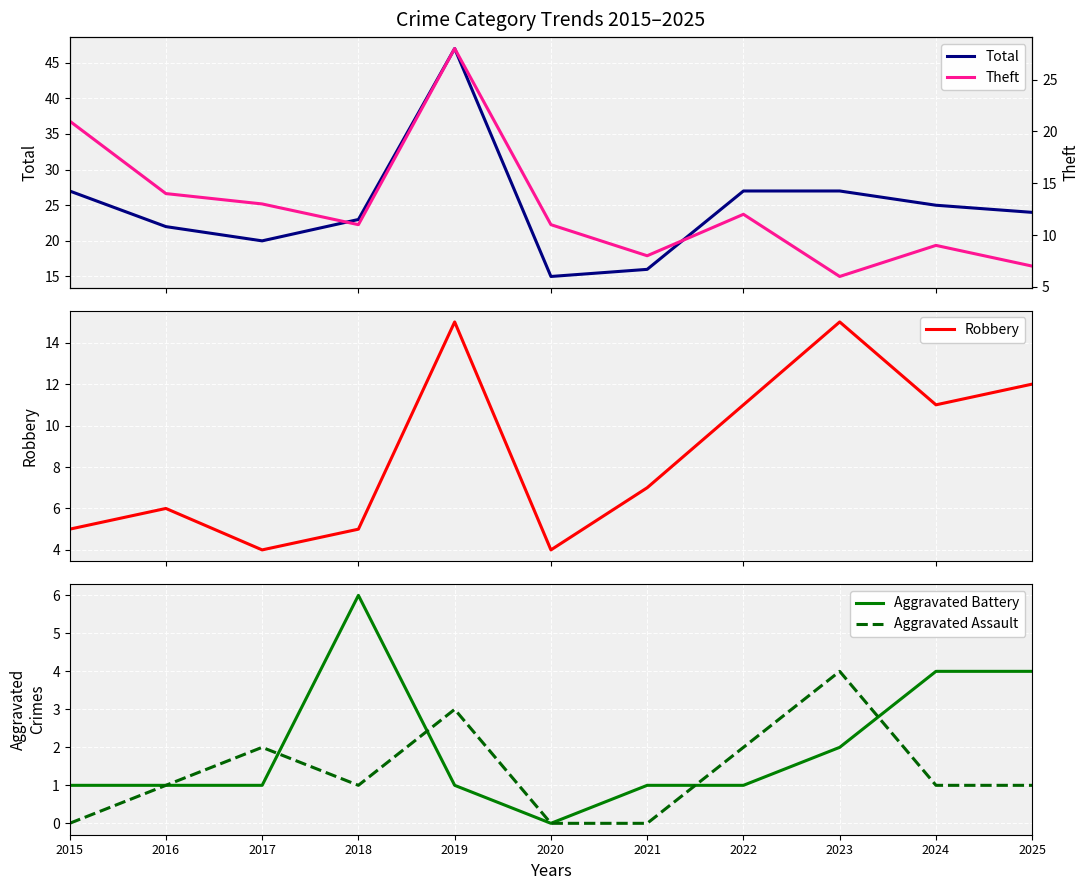

True or false: Aggravated Battery and Theft intersect in this chart.

False